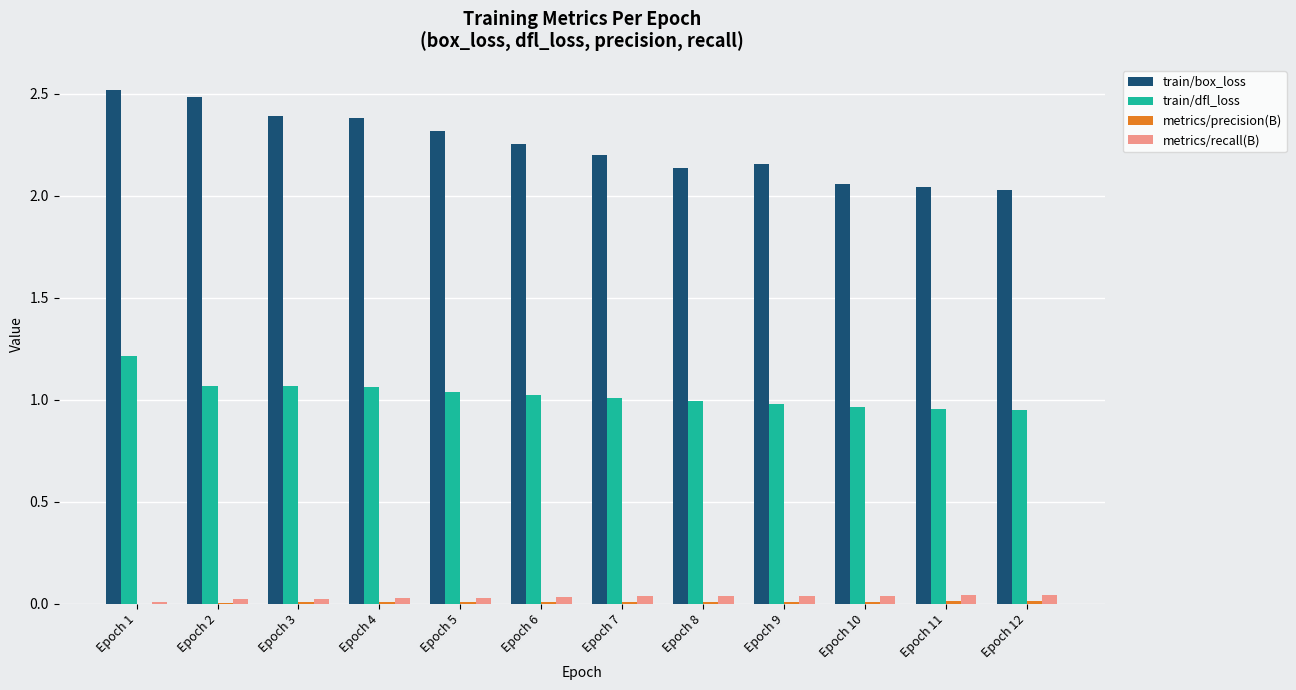

Between Epoch 4 and Epoch 12, which series saw the biggest shift?

train/box_loss